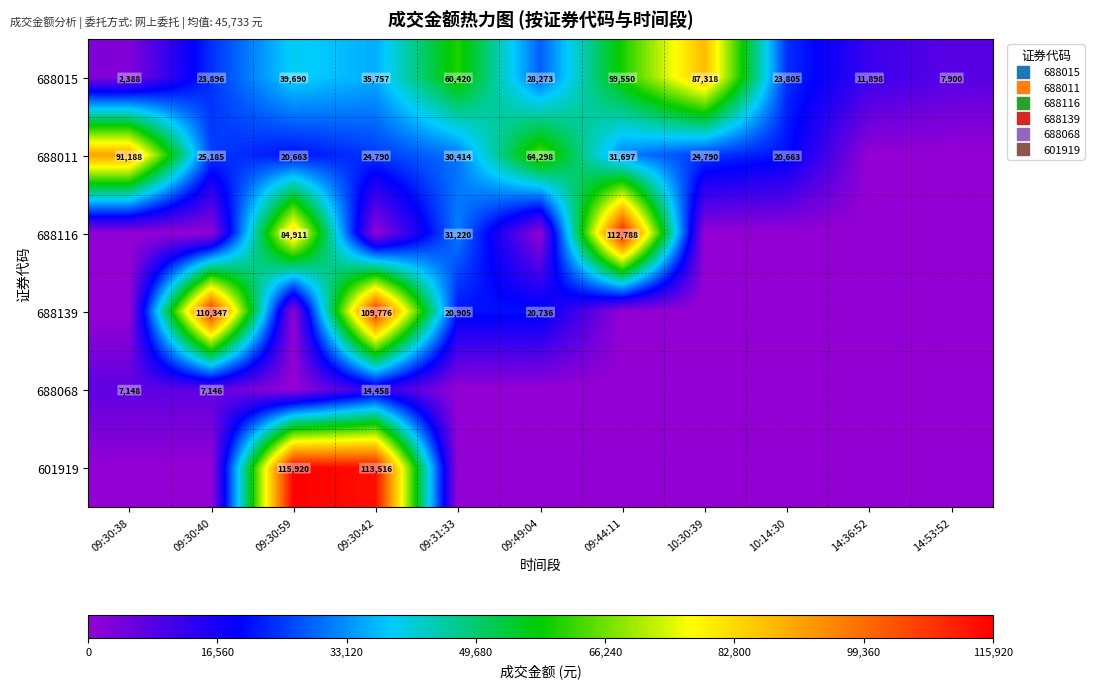

At which category is the sum across all series the highest?

09:30:42